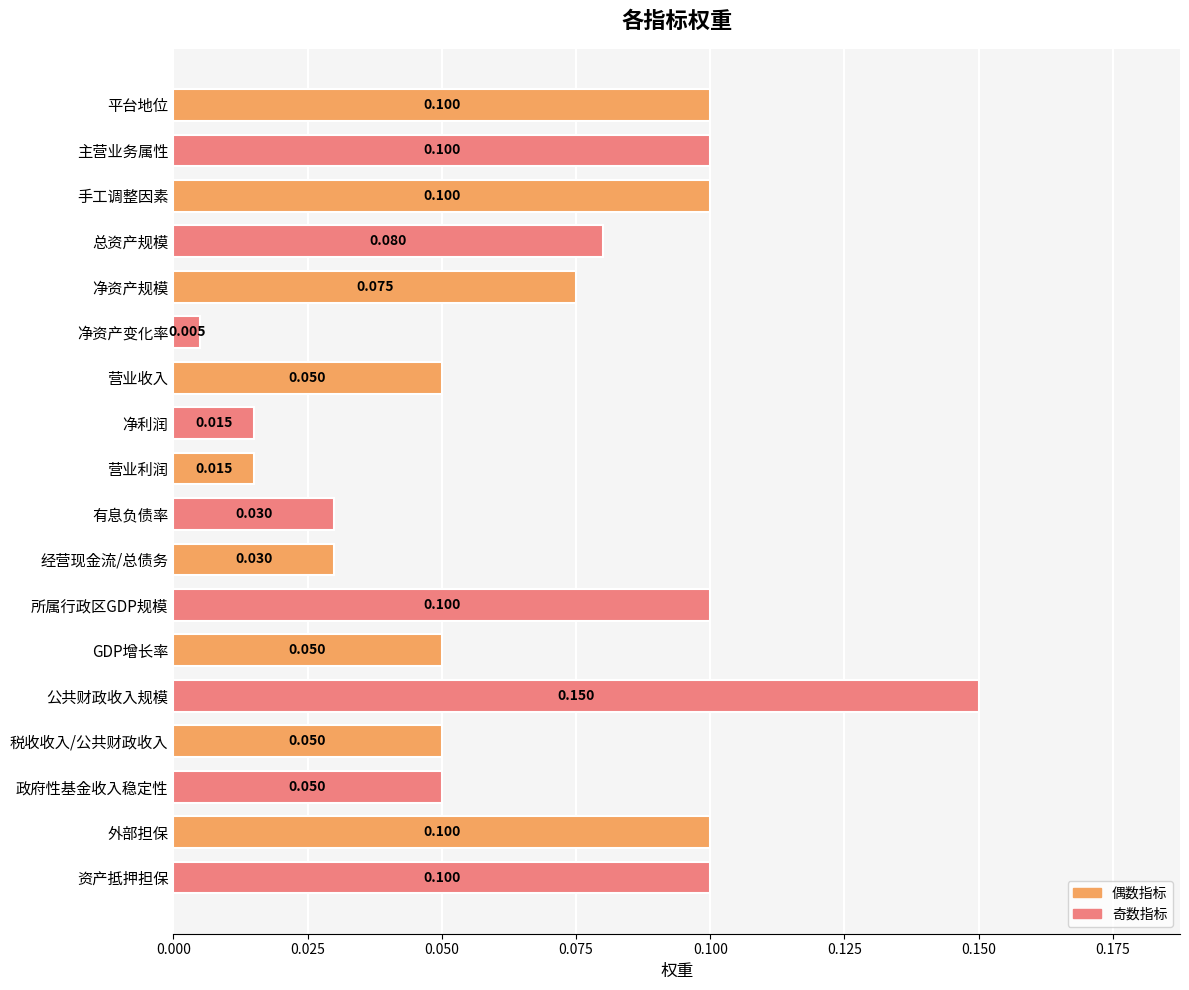

What is the difference between the maximum and minimum values?

0.1